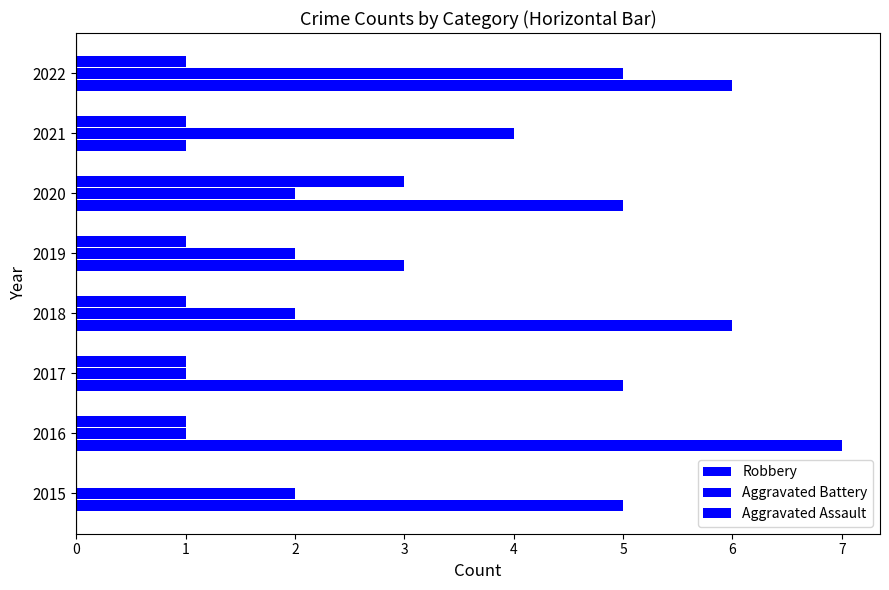

Rank the series by their maximum value, from lowest to highest.

Aggravated Assault, Aggravated Battery, Robbery